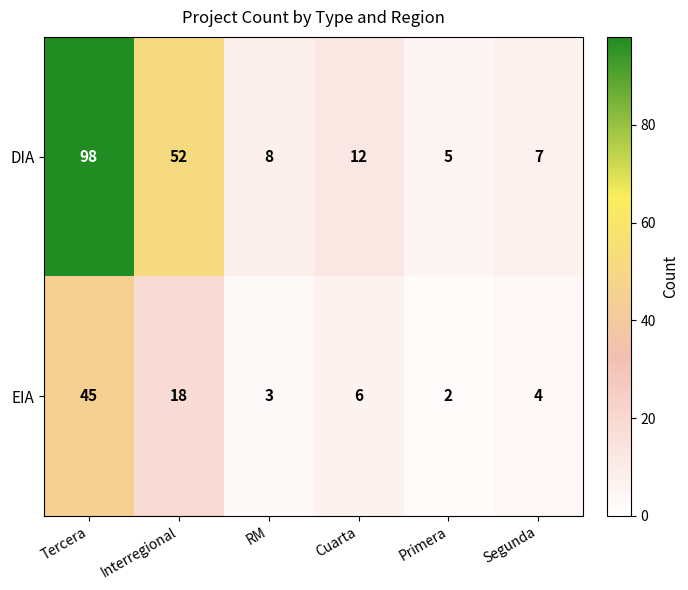

What is the difference between the highest and lowest values at Cuarta?

6